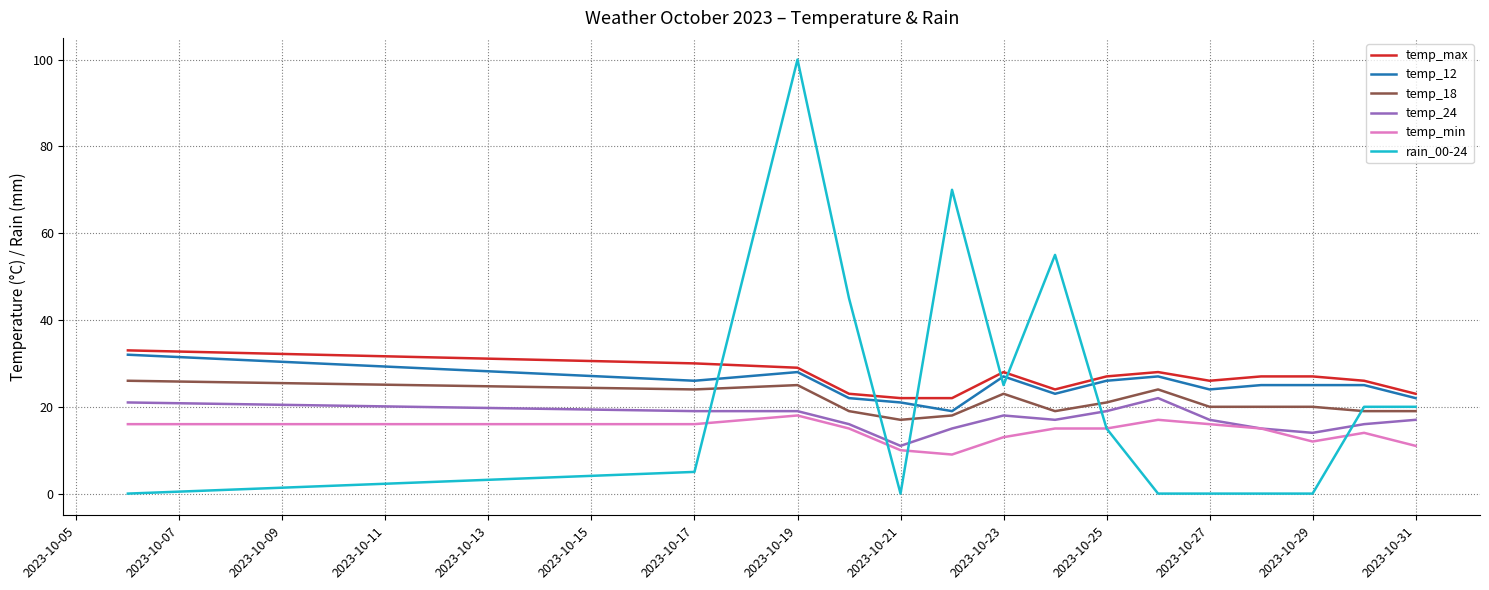

Does the chart display data point markers on the line(s)?

No